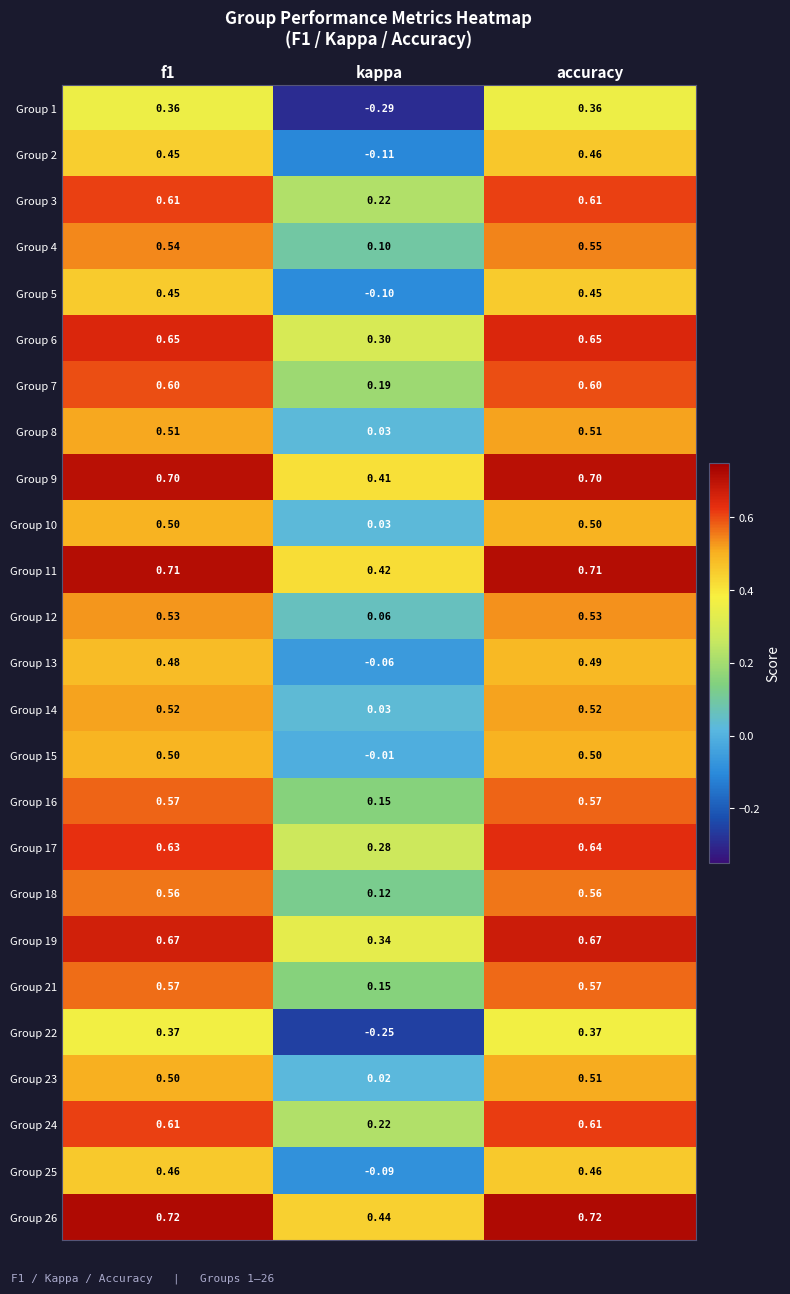

At which category is the sum across all series the highest?

accuracy